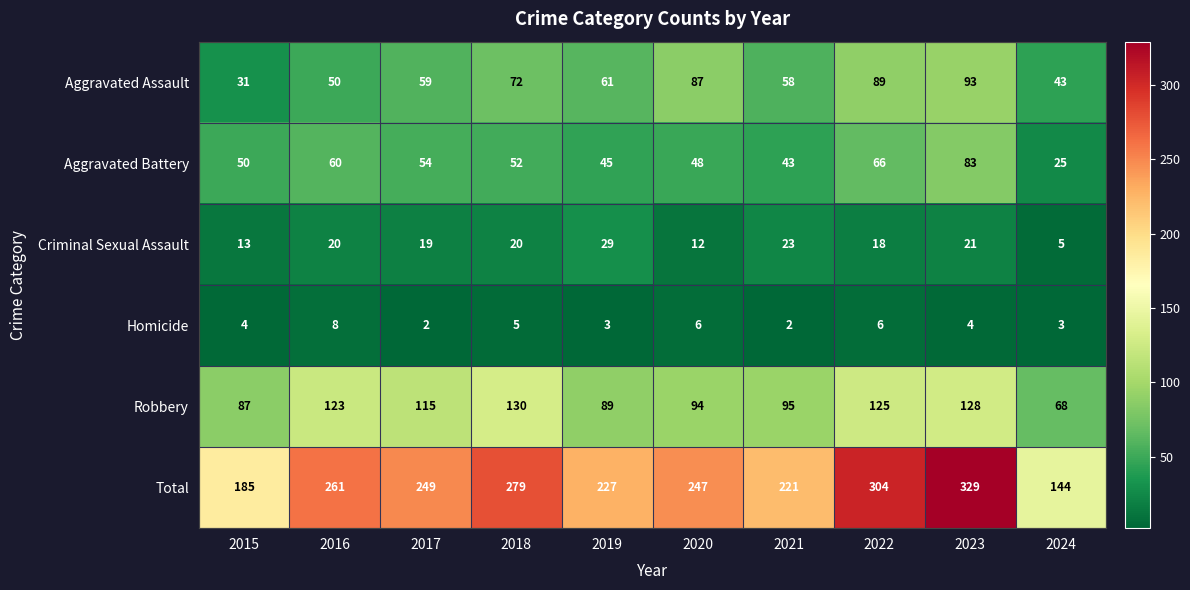

What is the difference between the highest and lowest values at 2020?

241